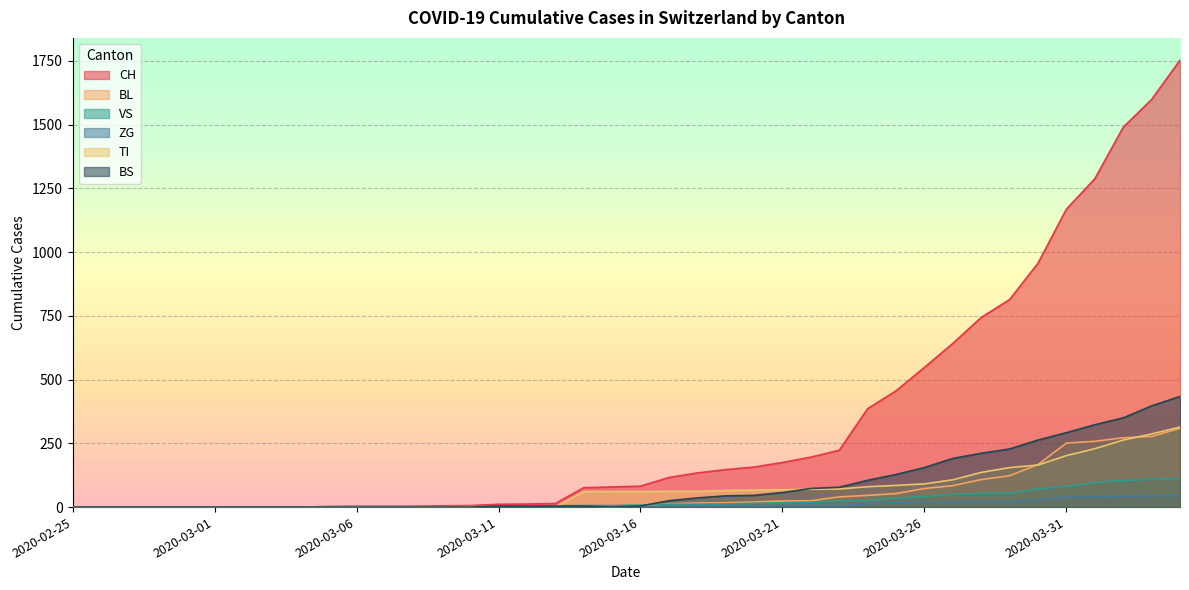

The TI series shows 0 at 2020-03-09. True or false?

True